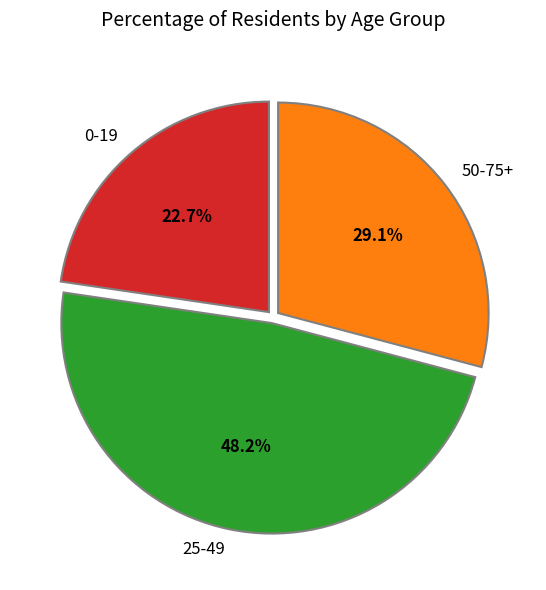

To the nearest percent, what percentage of the pie is 0-19?

23%